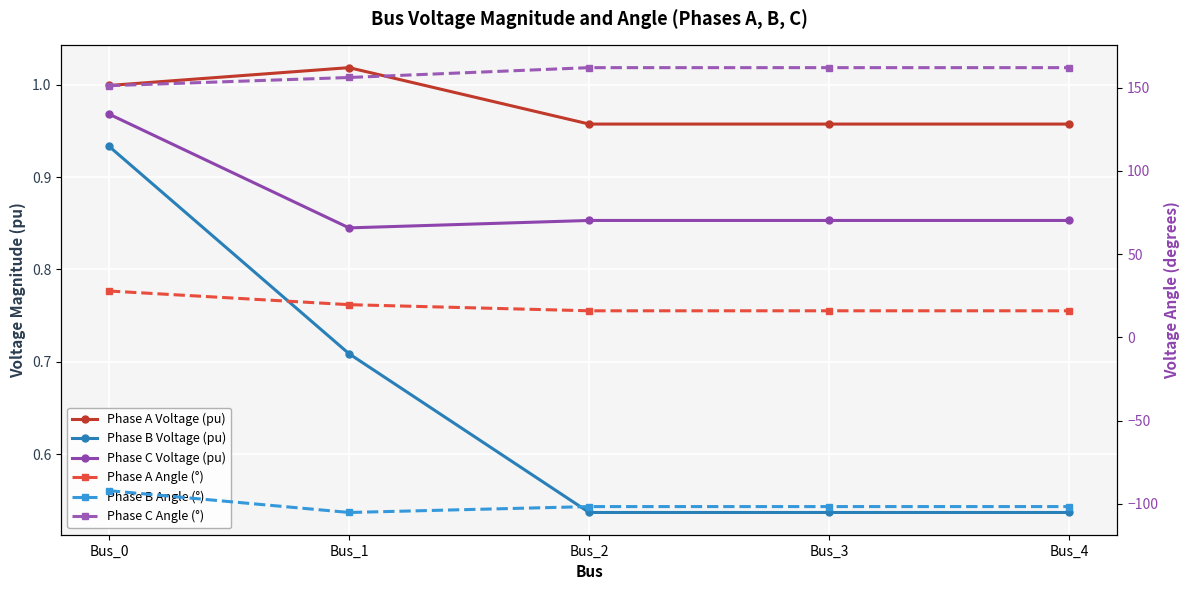

Which series has the largest total across all categories?

Phase C Angle (°)